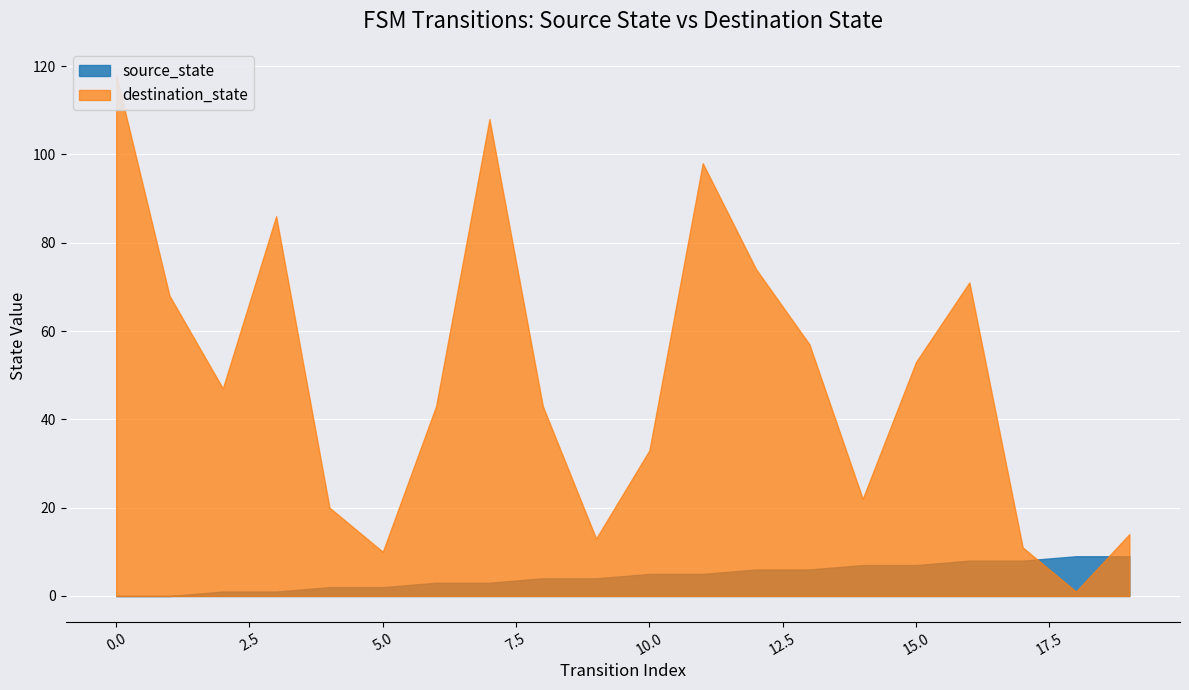

Count the number of categories in the chart.

20